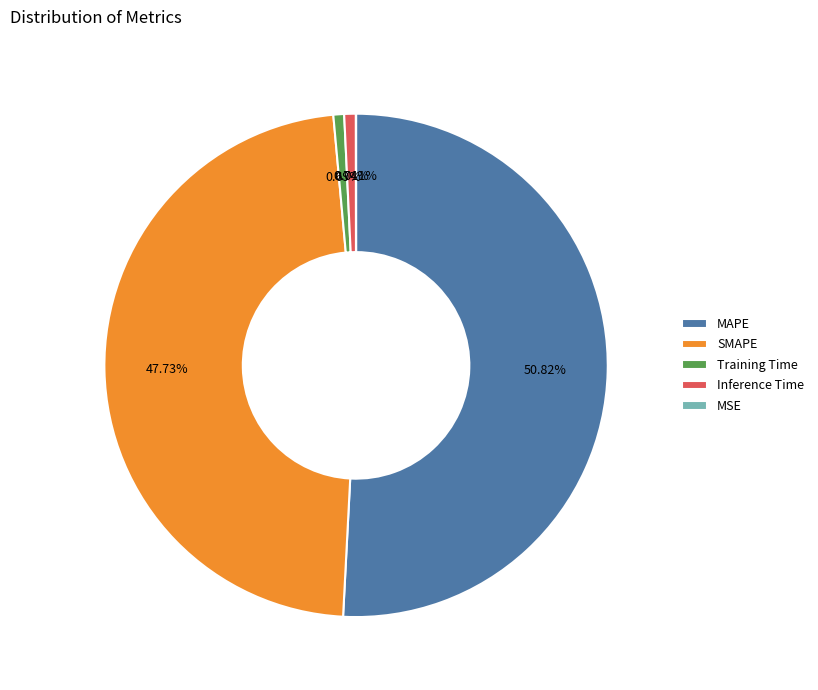

Which category has the biggest portion of the pie?

MAPE